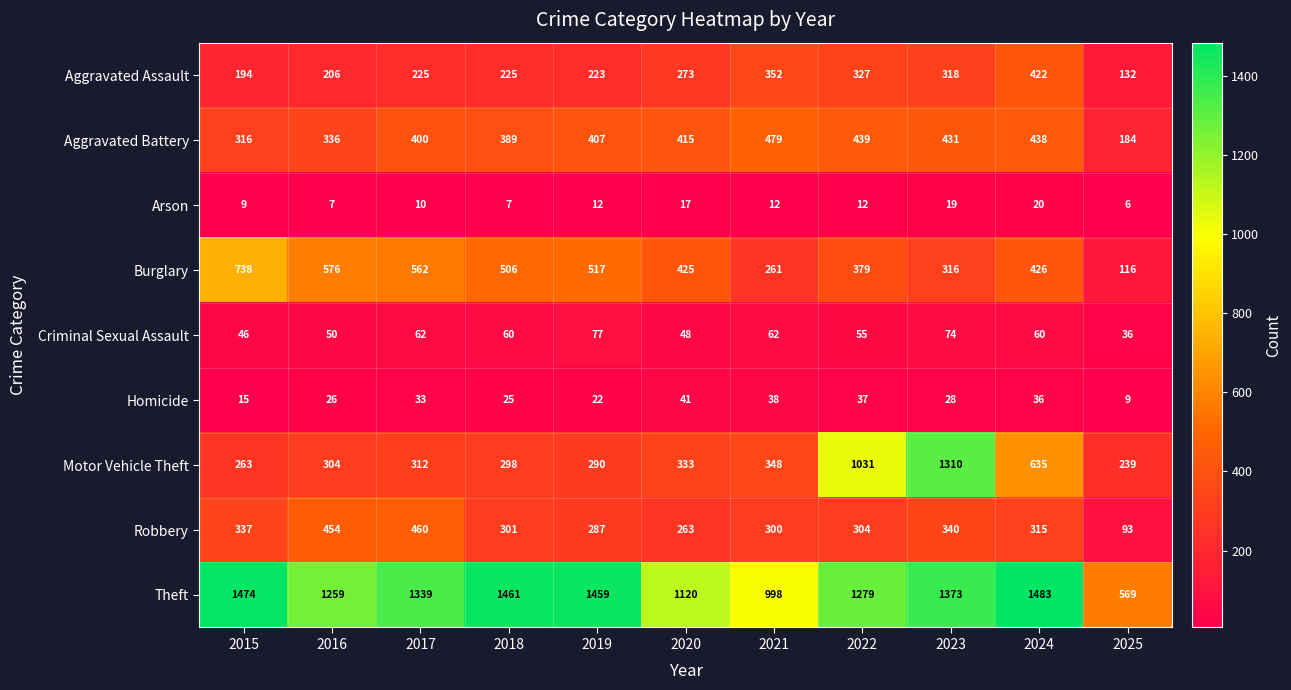

The value of Robbery at 2024 is 315. True or false?

True